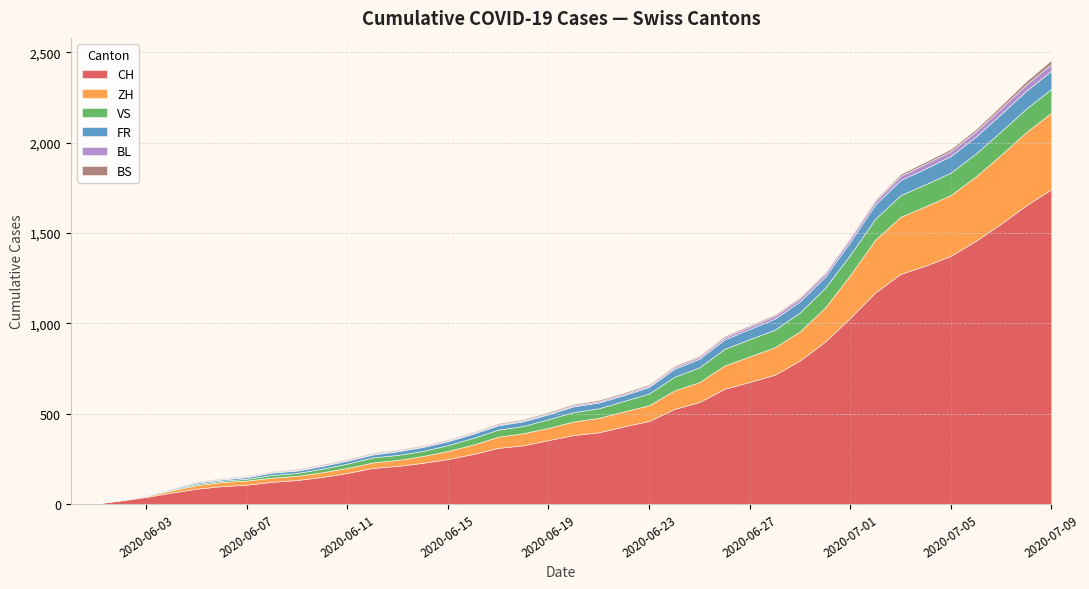

Which category has the highest value in the CH series?

2020-07-09